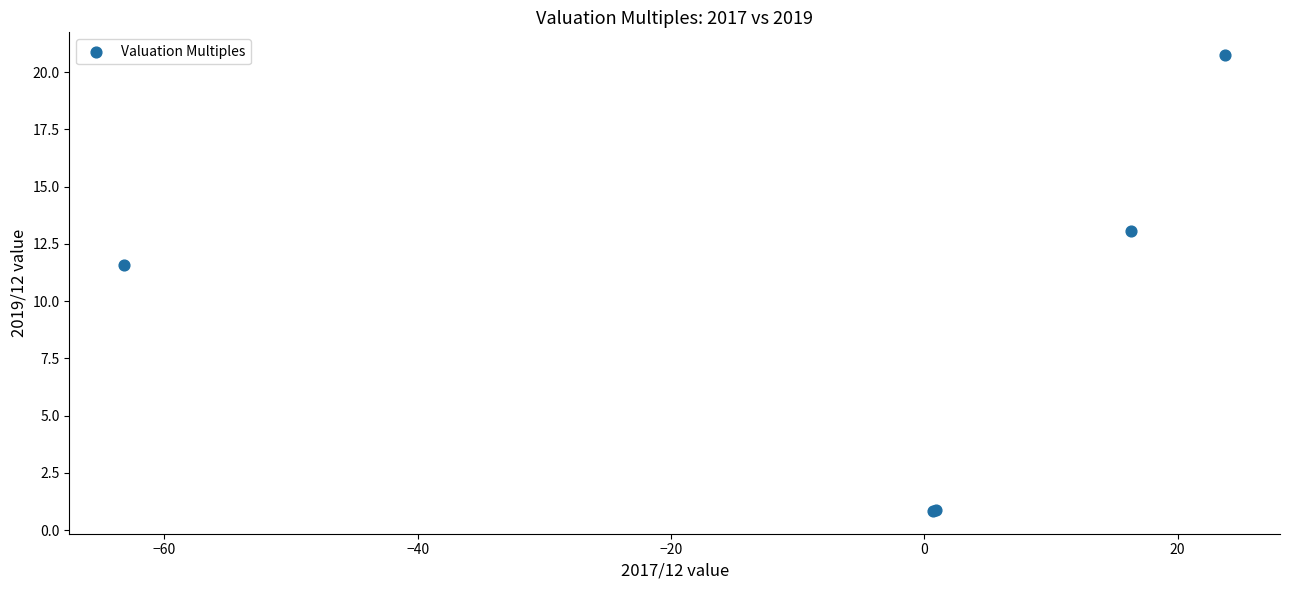

What Y value in the scatter plot is closest to 10?

11.6